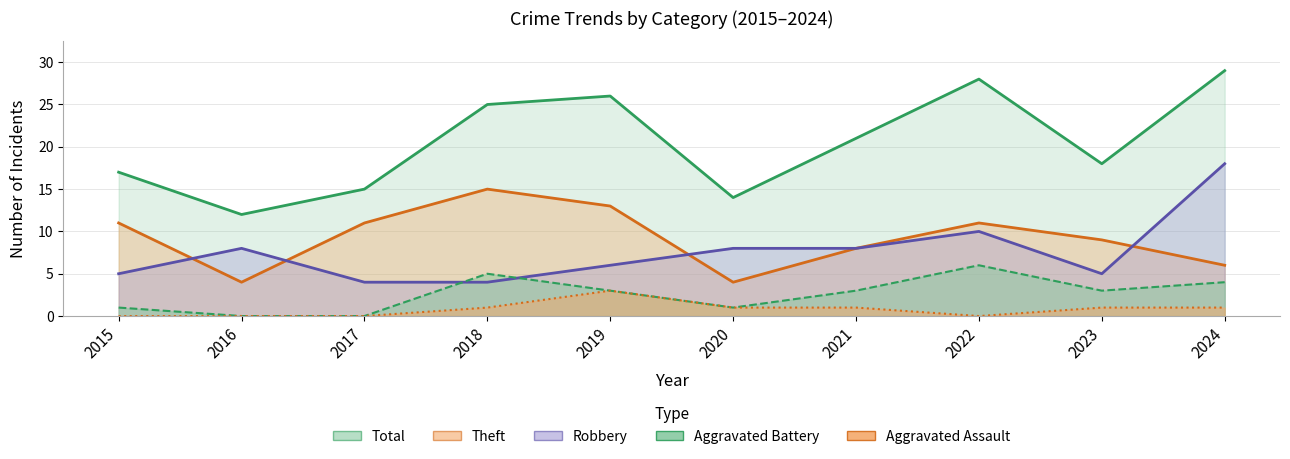

Reading left to right, list all the values displayed in this chart.

Total (line): 17	12	15	25	26	14	21	28	18	29
Theft (line): 11	4	11	15	13	4	8	11	9	6
Robbery (line): 5	8	4	4	6	8	8	10	5	18
Aggravated Battery (line): 1	0	0	5	3	1	3	6	3	4
Aggravated Assault (line): 0	0	0	1	3	1	1	0	1	1